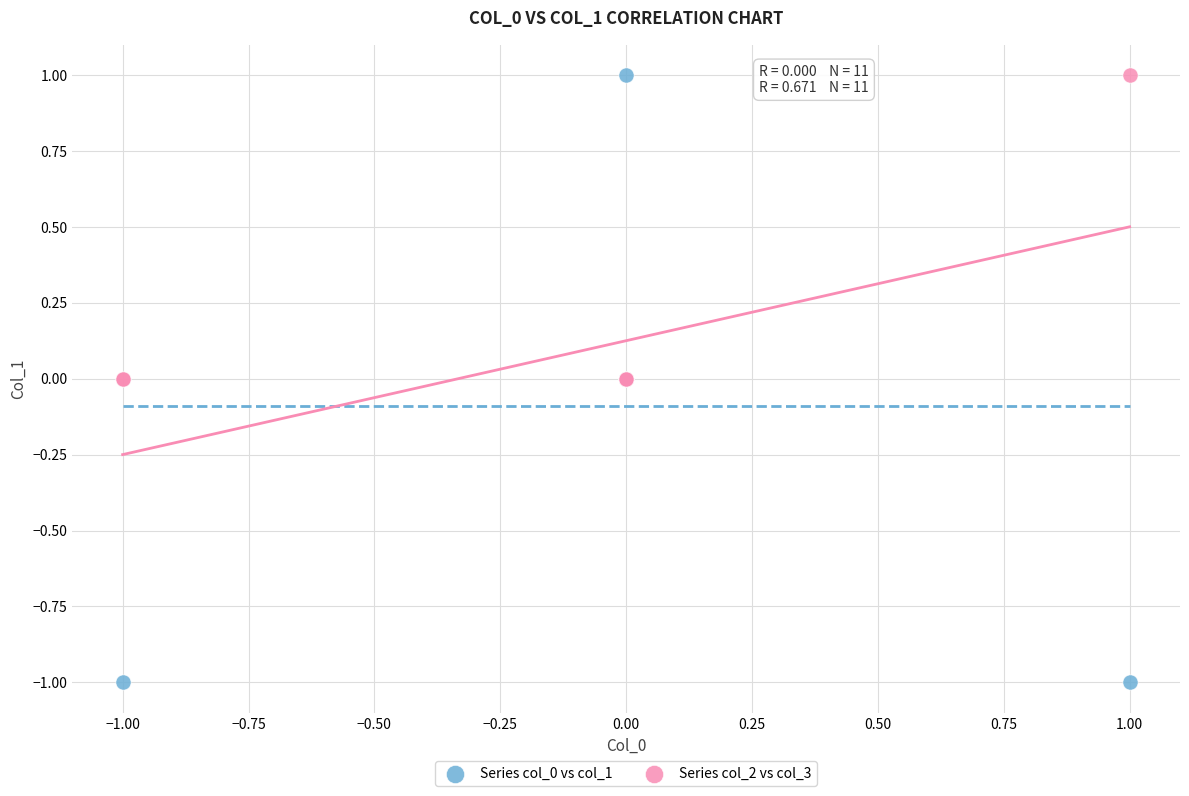

Which series has the largest Y range (max minus min)?

Series col_0 vs col_1